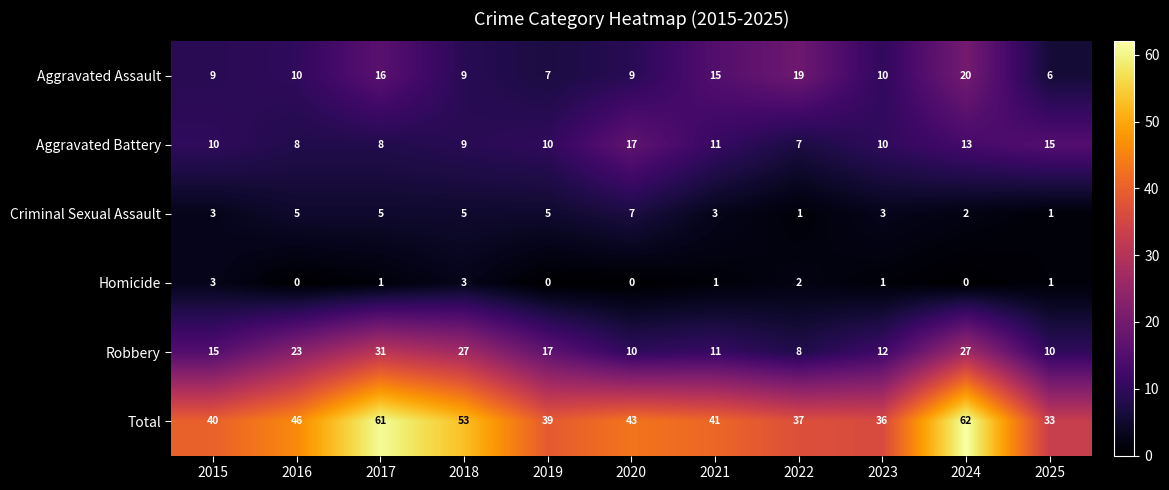

Which series has the widest spread of values?

Total